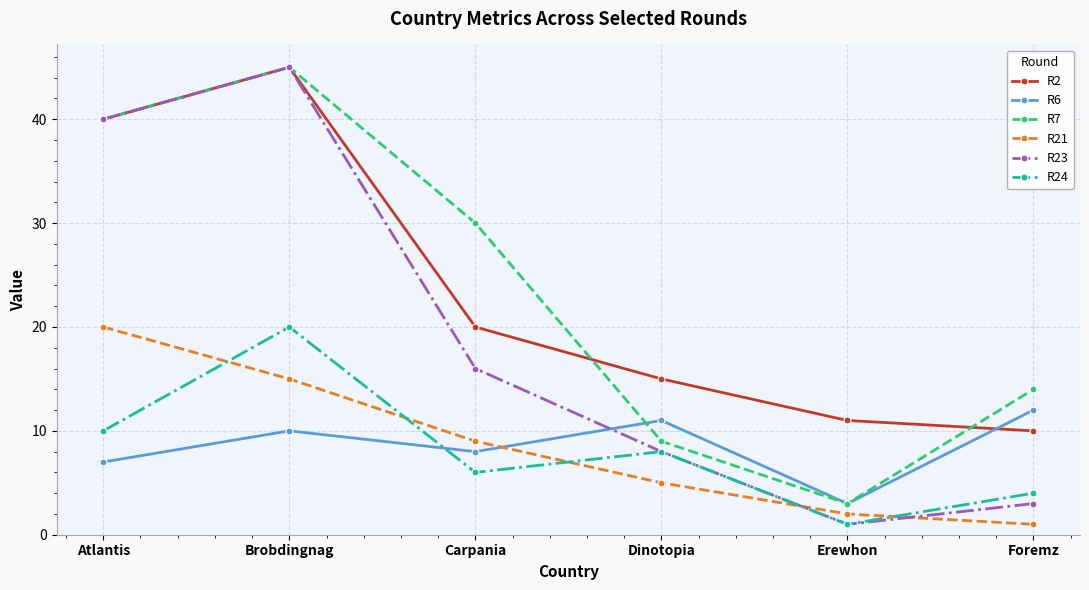

What is the difference between the maximum and minimum values in the R24 series?

19